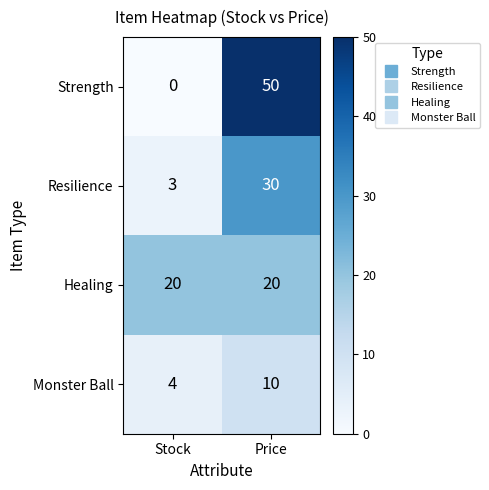

True or false: Healing has a value of 32 at Stock.

False